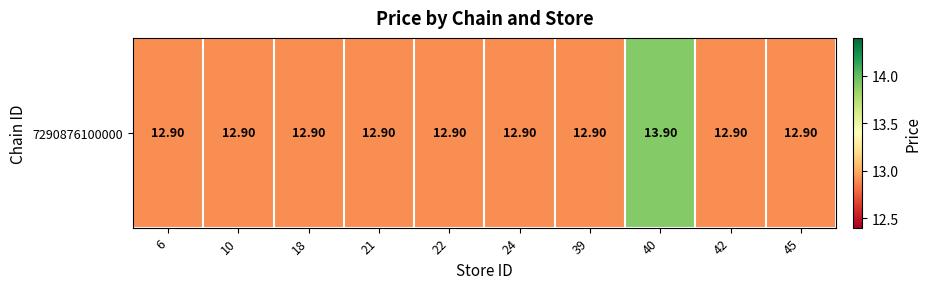

What value does the data have at 40?

13.9